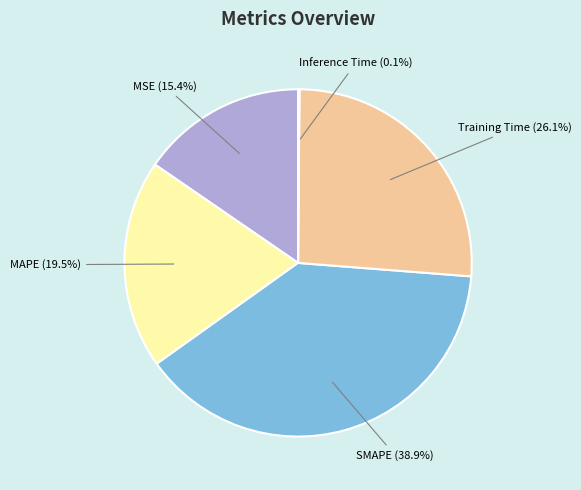

What percentage is NOT represented by Training Time?

73.9%